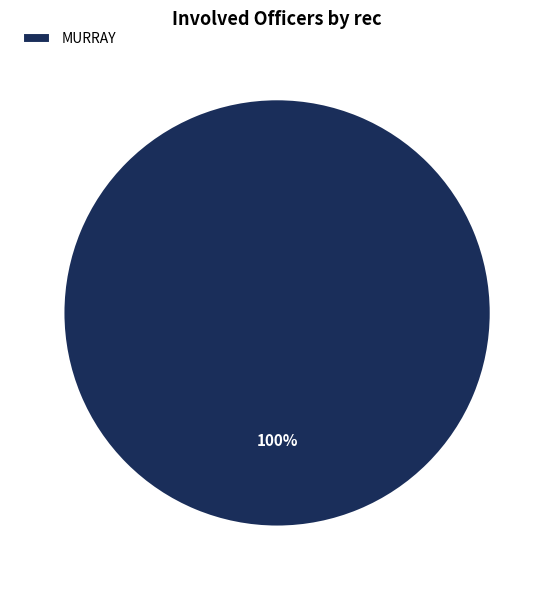

True or false: MURRAY accounts for 93% of the total.

False